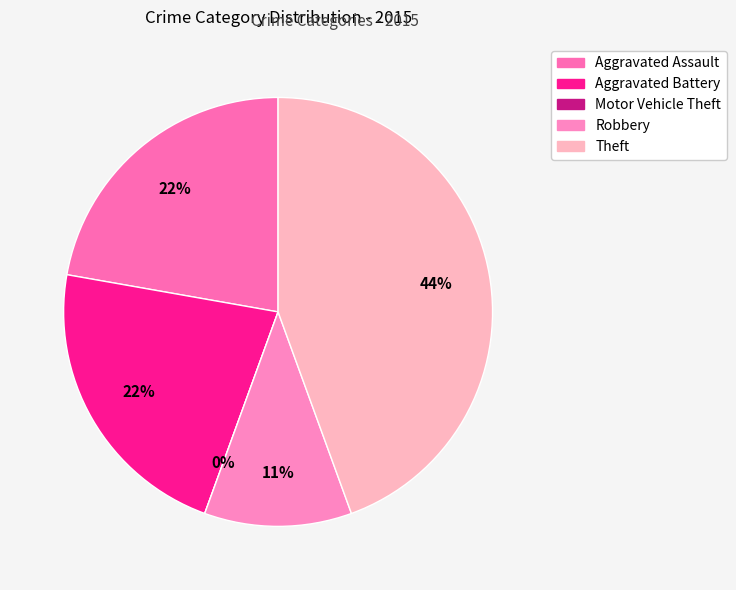

The Aggravated Battery slice represents 8% of the pie. True or false?

False